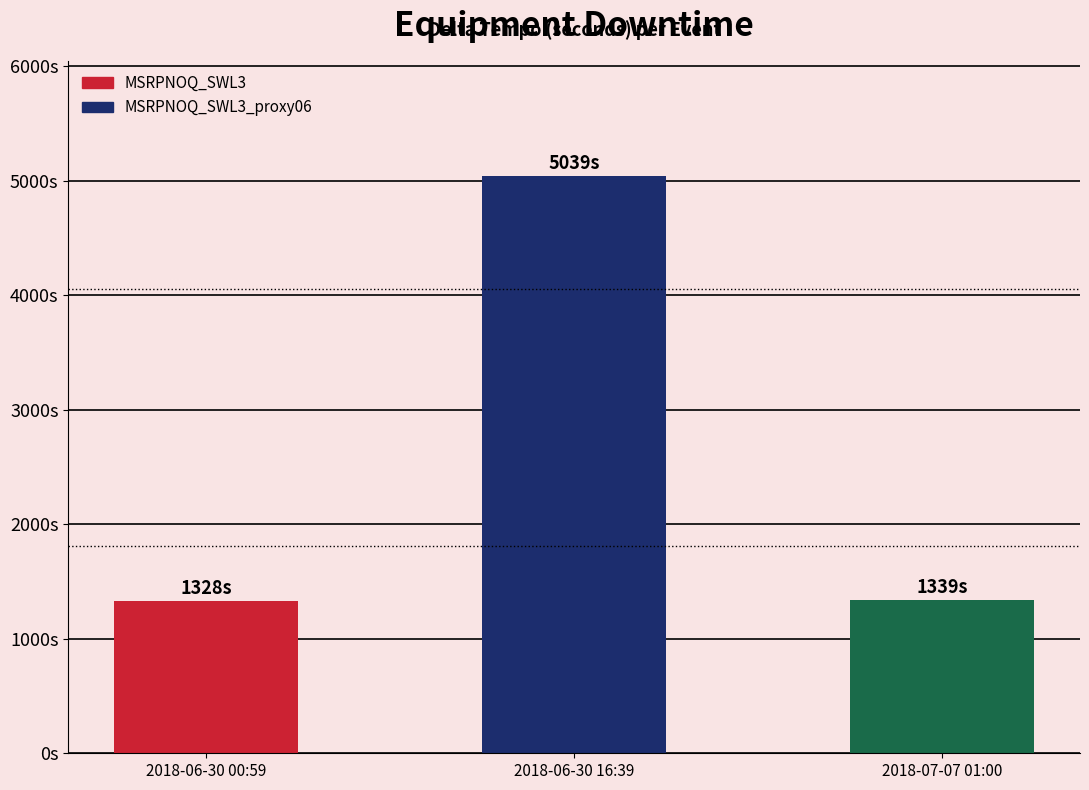

How many categories are shown in the chart?

3